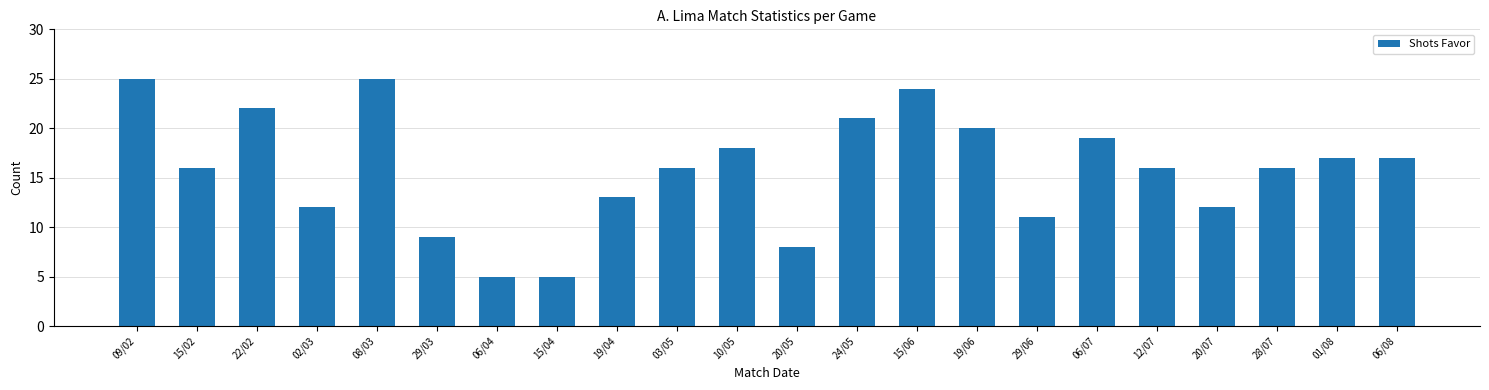

True or false: the data shows 28 at 06/08.

False